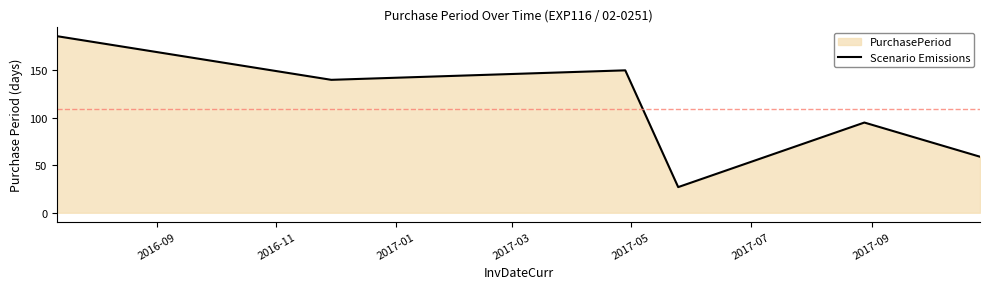

What is the difference between the maximum and minimum values?

159